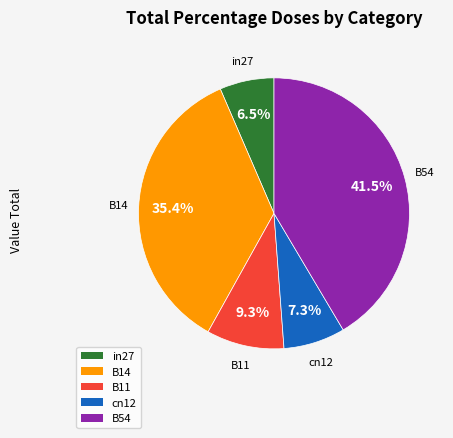

Between B14 and in27, which is larger?

B14